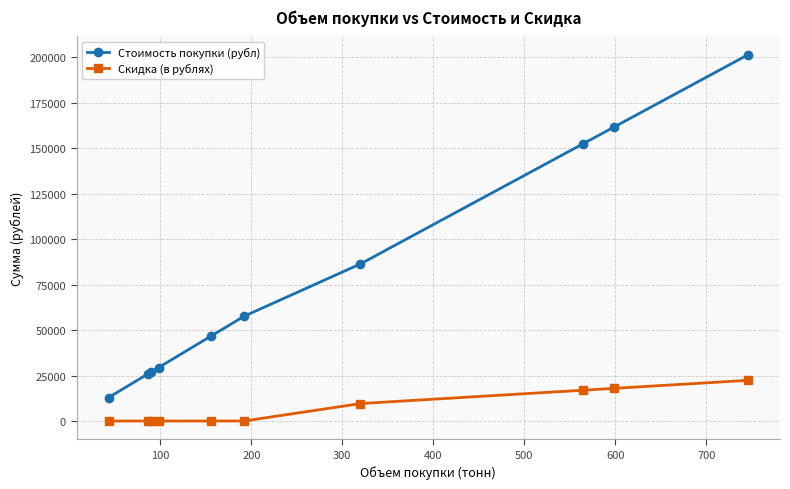

Reading right to left, list all the values displayed in this chart.

Стоимость покупки (рубл): 201420	161730	152550	86400	57600	46800	29400	27000	25800	12900
Скидка (в рублях): 22380	17970	16950	9600	0	0	0	0	0	0